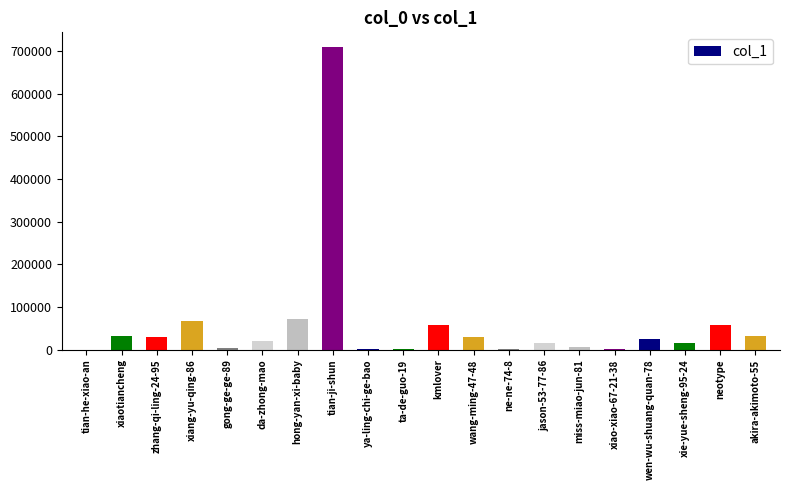

Approximately how many times larger is the value at neotype compared to zhang-qi-ling-24-95?

1.9